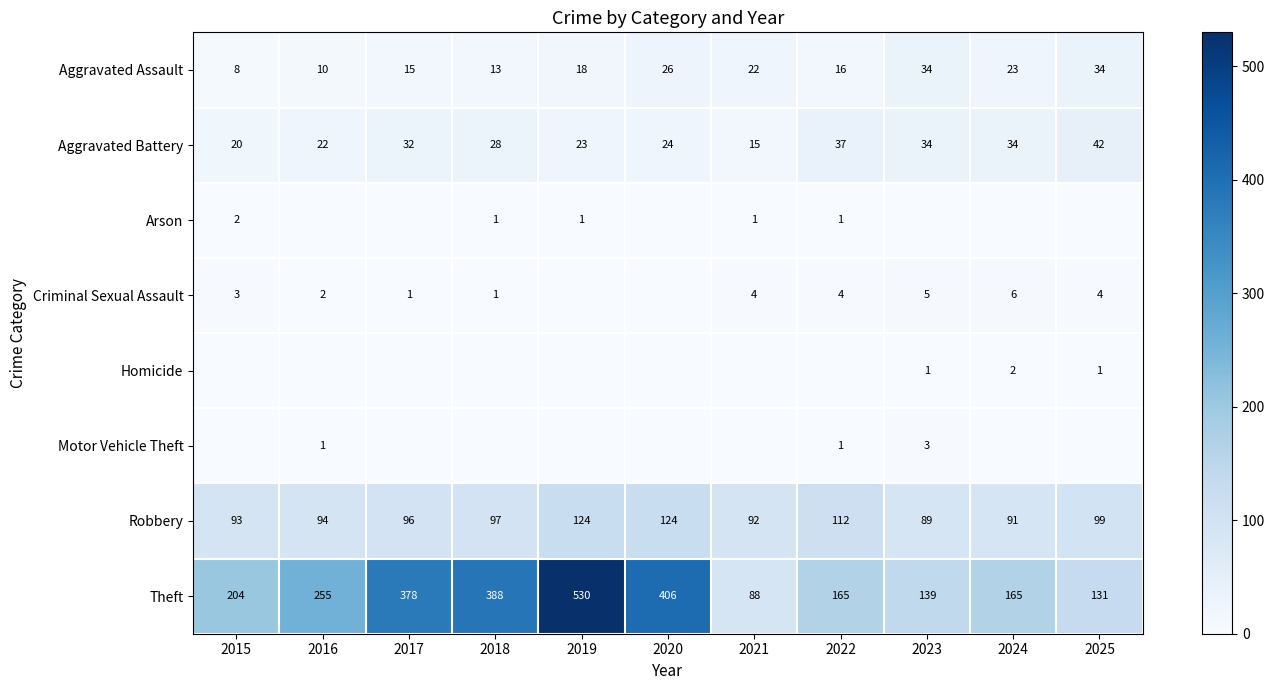

Which has a higher value, 2021 or 2018?

2021